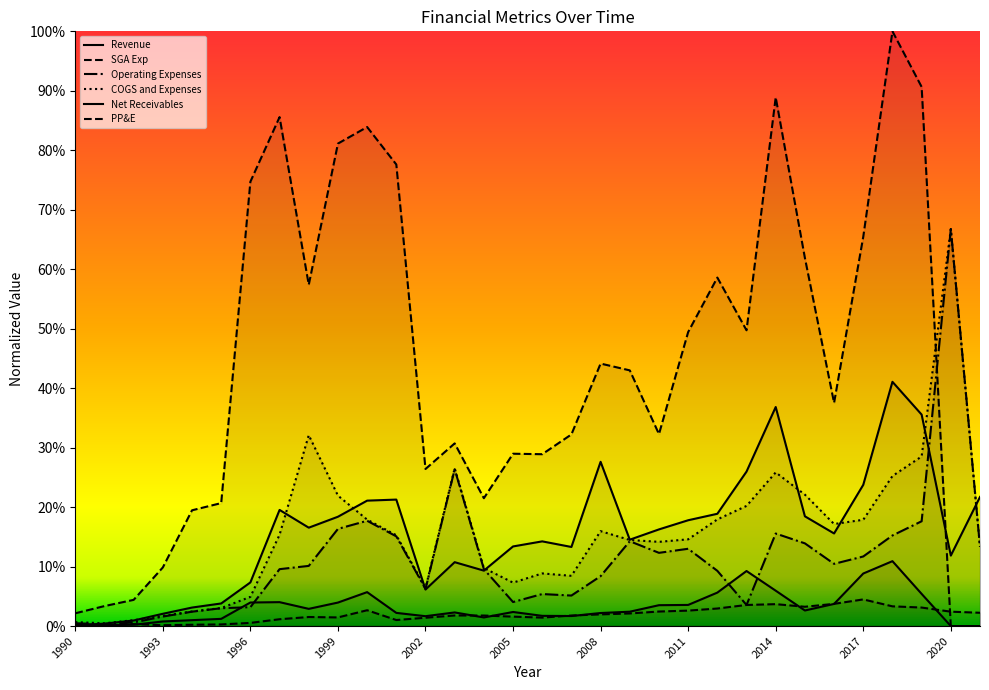

Count the number of categories in the chart.

32